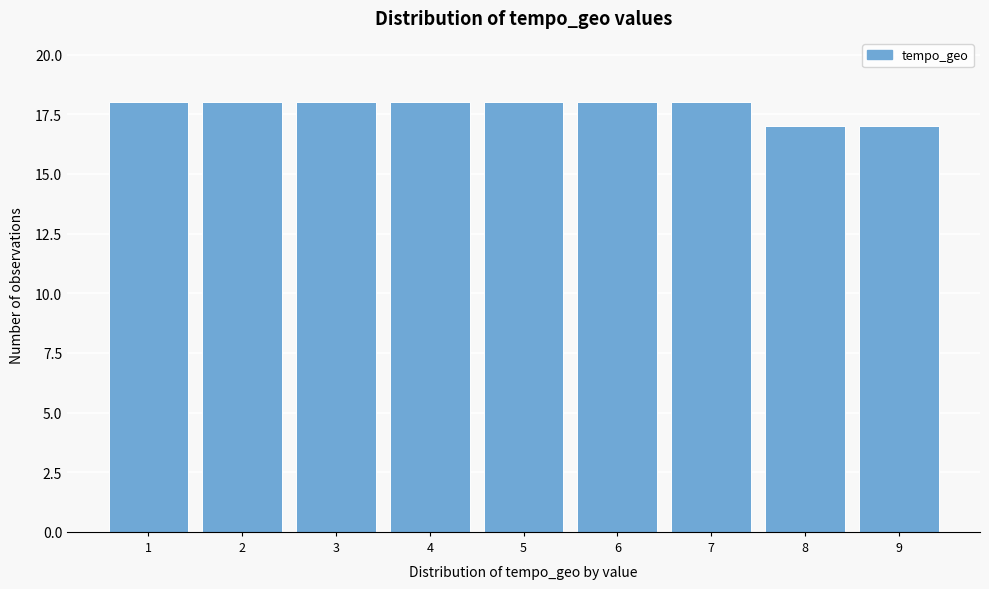

Reading left to right, what are all the values shown in this chart?

18	18	18	18	18	18	18	17	17